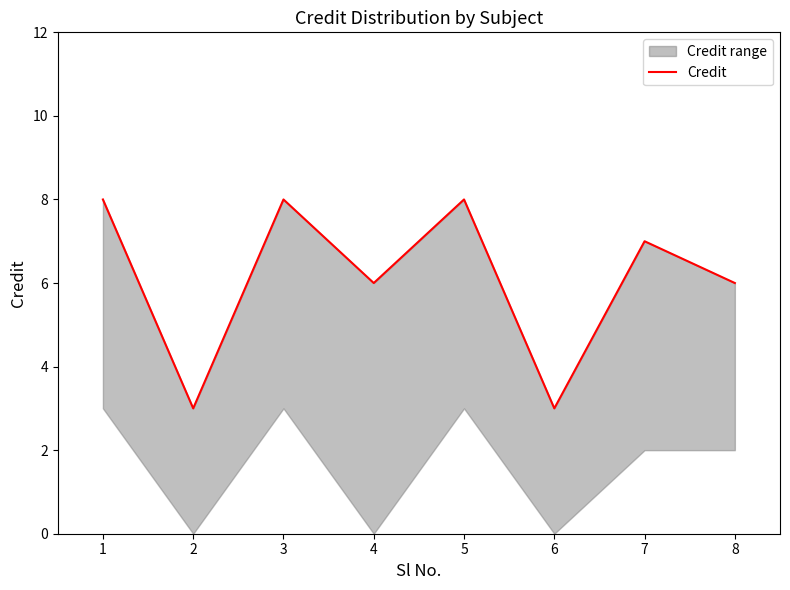

Reading left to right, list all the values displayed in this chart.

8	3	8	6	8	3	7	6